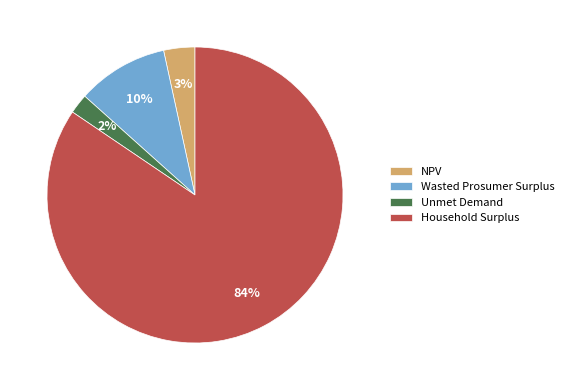

Which has a higher value, NPV or Unmet Demand?

NPV